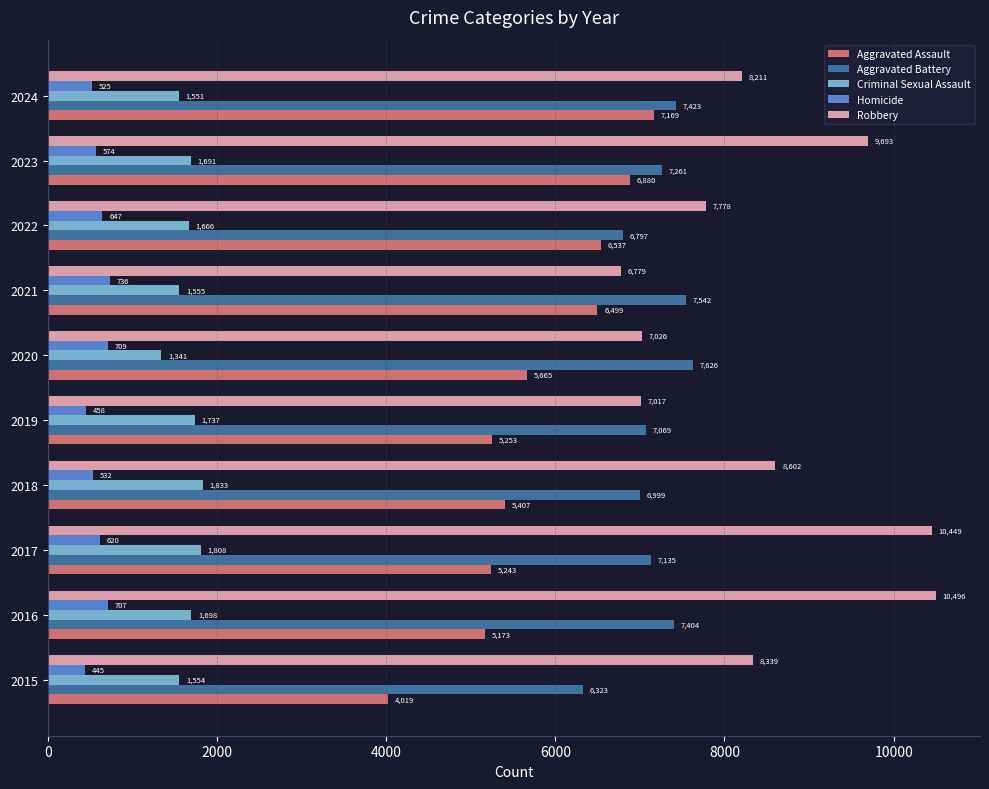

At which label does Criminal Sexual Assault reach its peak?

2018